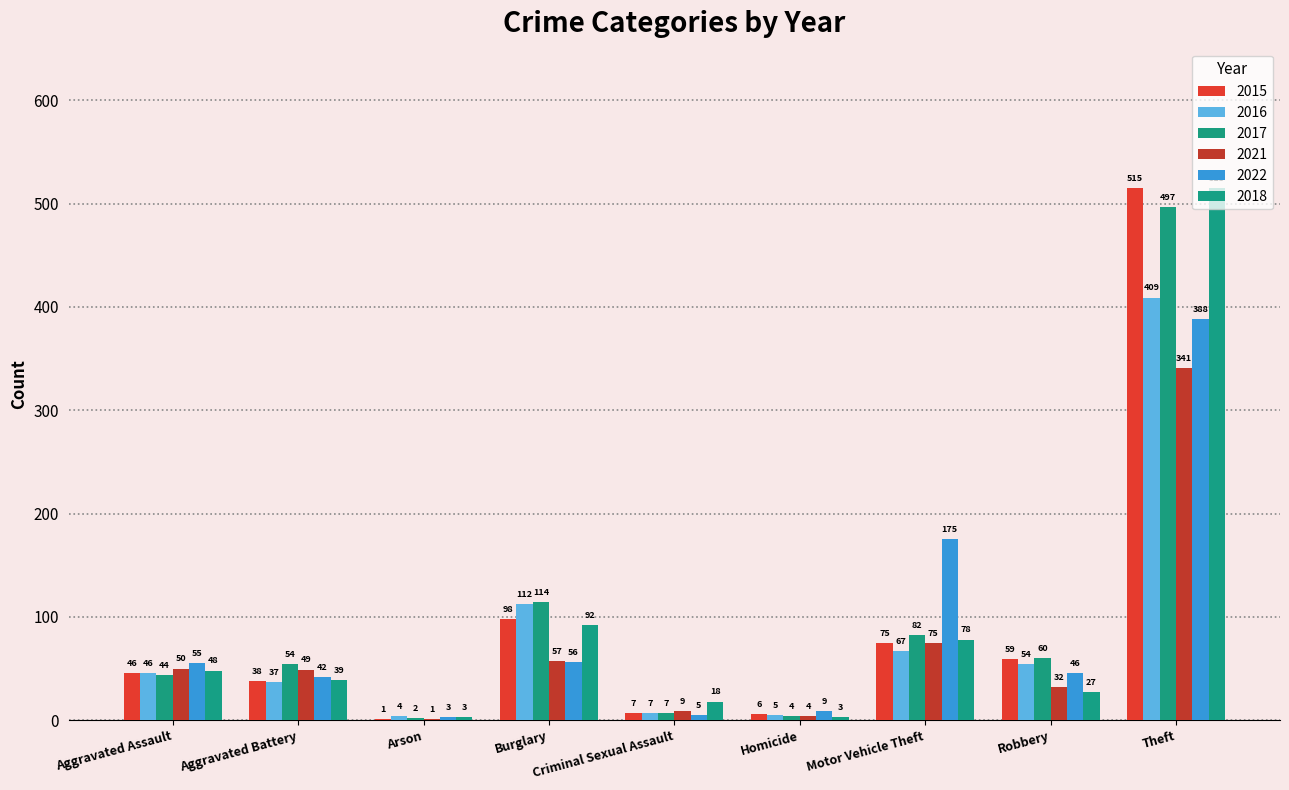

What is the value of the 2017 bar at the 5th from the left?

7